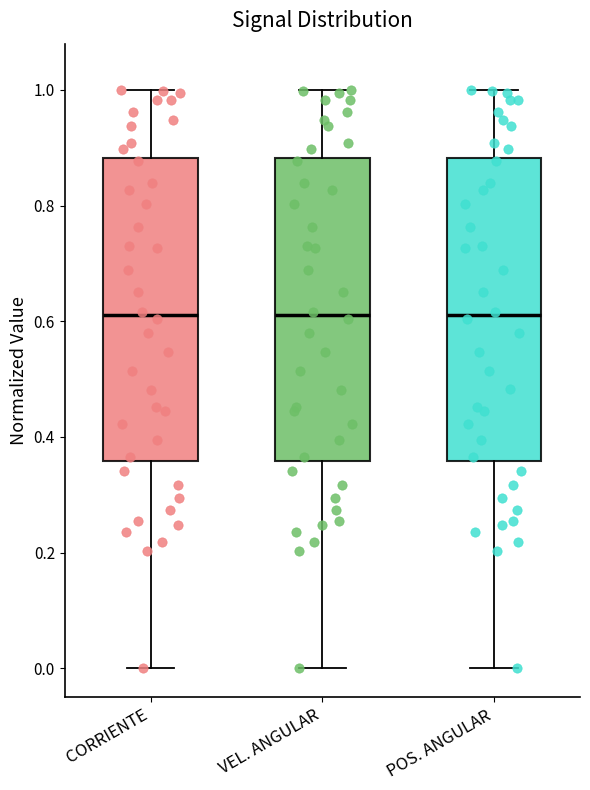

Reading left to right, transcribe this box plot: for each box, give where its median line is, the range the box spans, and where its two whiskers end, as read against the y-axis. The values are not printed on the chart, so give them approximately, as read against the axis.

CORRIENTE: median 0.60, box 0.36 to 0.88, whiskers 0.00 to 1.00
VEL. ANGULAR: median 0.60, box 0.36 to 0.88, whiskers 0.00 to 1.00
POS. ANGULAR: median 0.62, box 0.36 to 0.88, whiskers 0.00 to 1.00